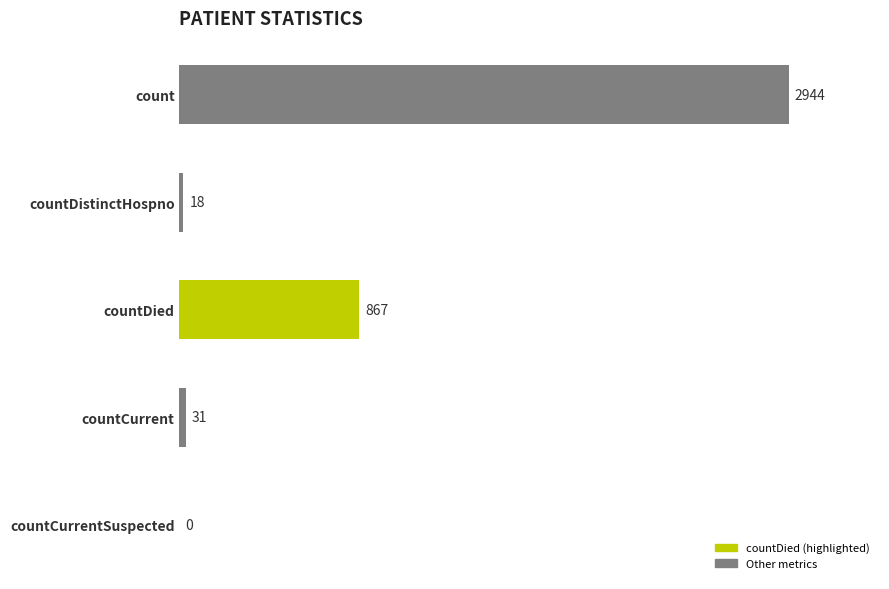

Between countDied and countCurrent, which is larger?

countDied